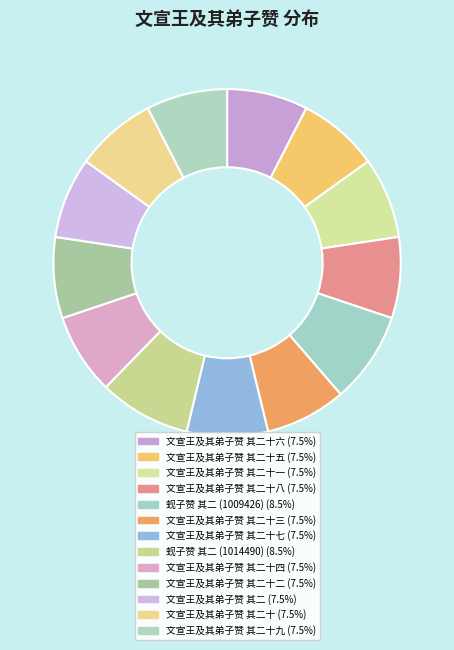

Count the number of slices in the pie.

13